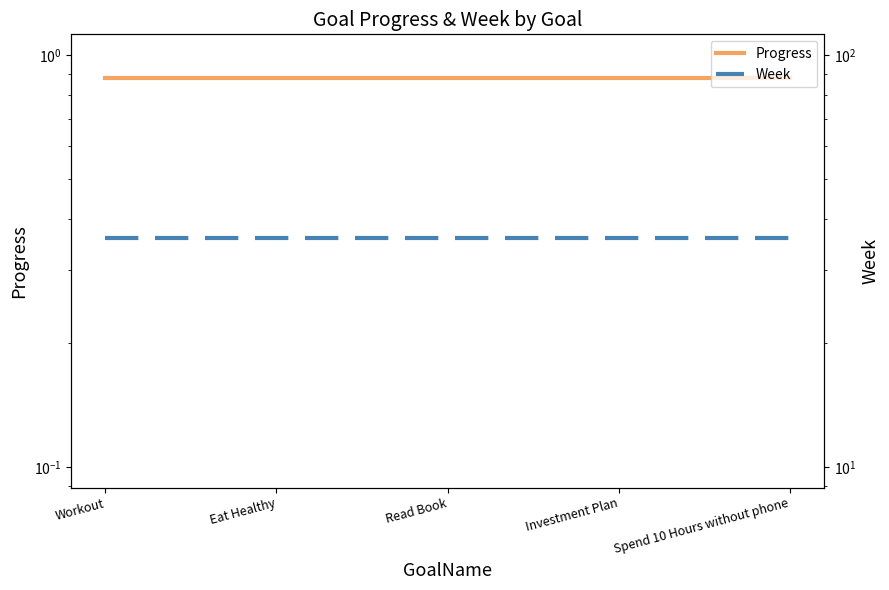

What position from the right is Eat Healthy?

4